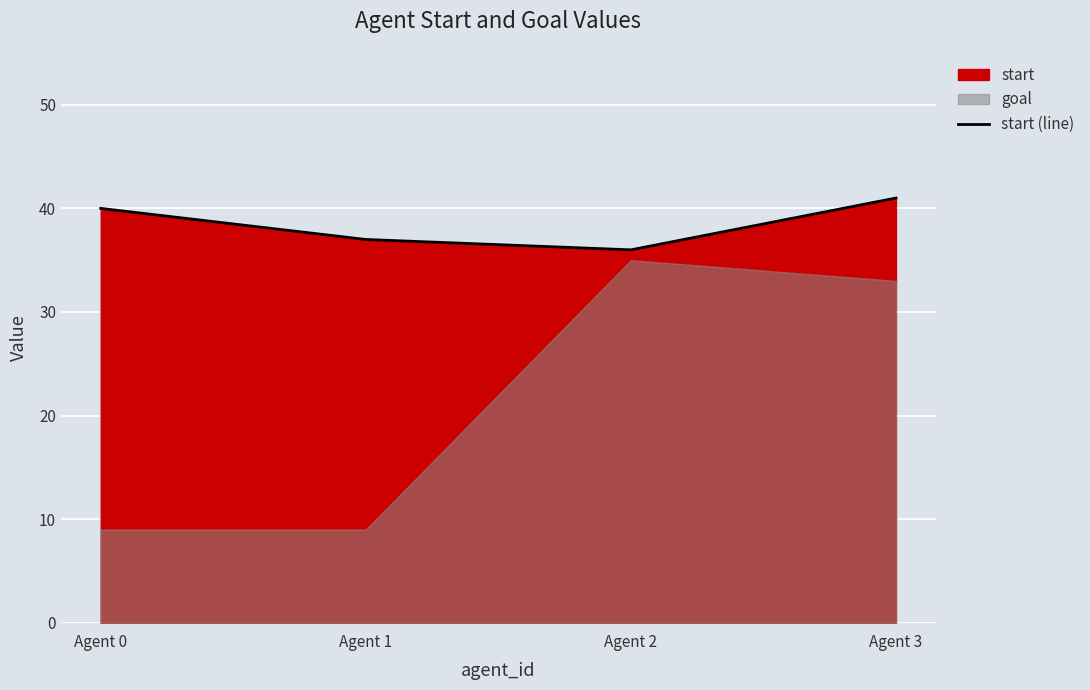

How many interior local valleys (lower than both neighbors) does the data have?

1